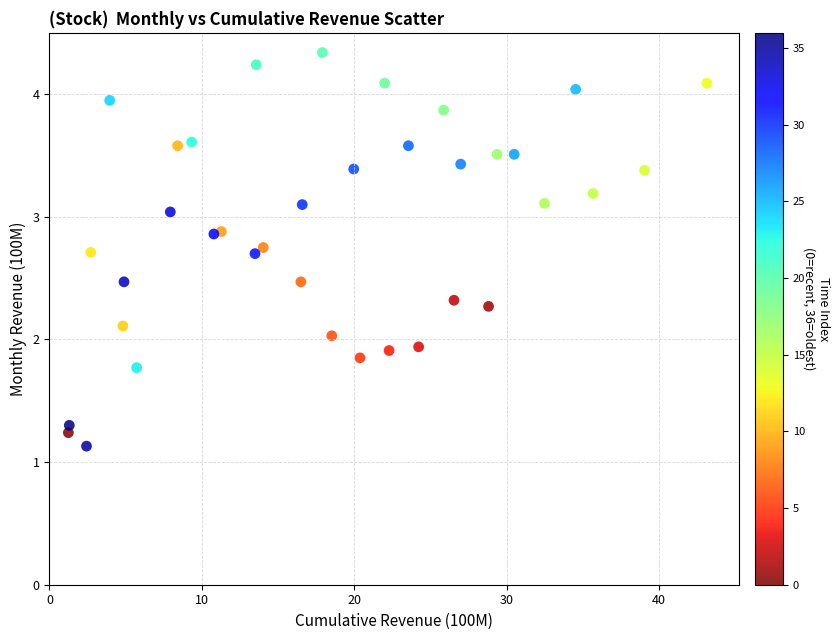

What is the range of Y values (max minus min)?

3.2